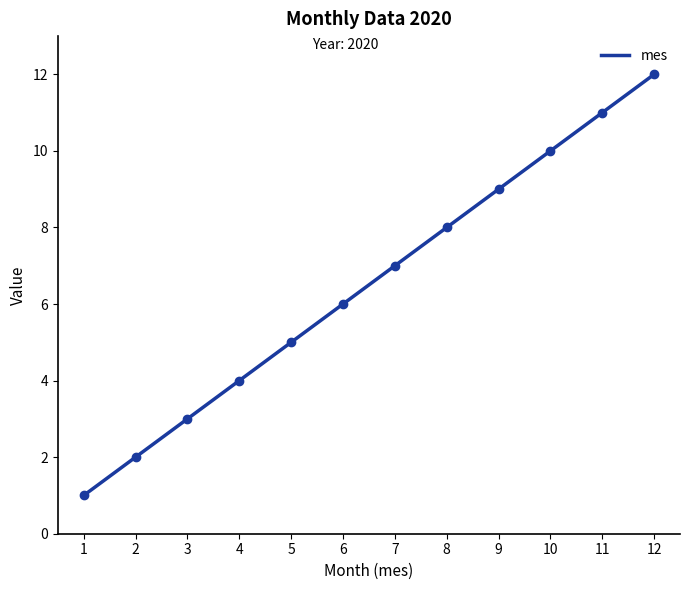

At which category does the chart reach its peak across all series?

12